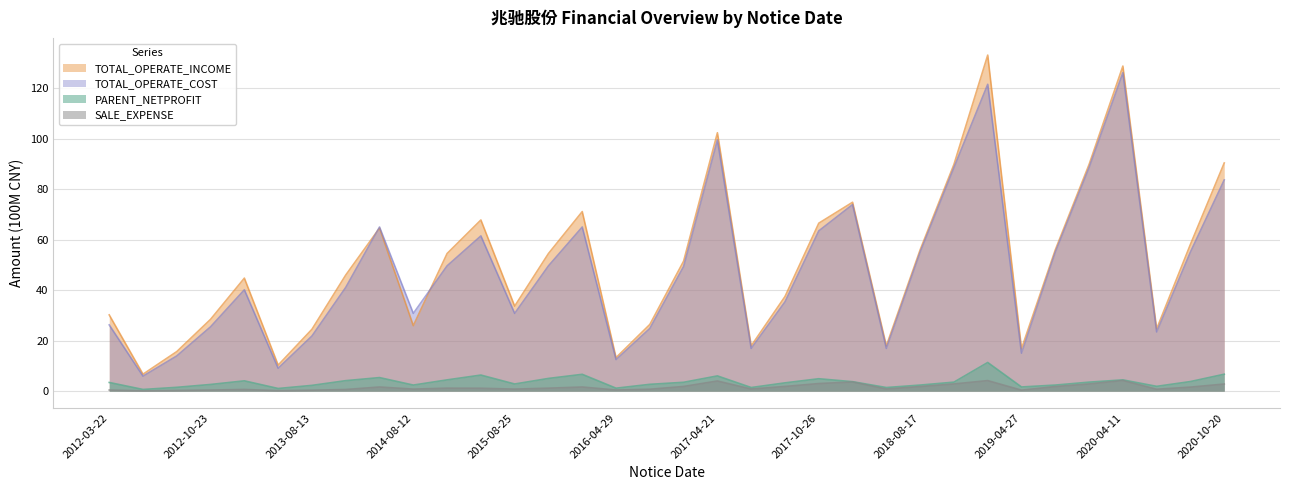

Reading left to right, list all the values displayed in this chart.

PARENT_NETPROFIT: 2012-03-22=3.4	2012-04-18=0.7	2012-07-31=1.5	2012-10-23=2.6	2013-04-02=4.1	2013-04-20=1.0	2013-08-13=2.3	2013-10-22=4.1	2014-04-15=5.4	2014-08-12=2.4	2014-10-28=4.5	2015-04-18=6.4	2015-08-25=2.8	2015-10-27=5.0	2016-04-15=6.7	2016-04-29=1.2	2016-08-26=2.7	2016-10-26=3.5	2017-04-21=6.0	2017-04-29=1.4	2017-08-02=3.3	2017-10-26=4.9	2018-03-30=3.7	2018-04-28=1.4	2018-08-17=2.4	2018-10-30=3.6	2019-04-20=11.3	2019-04-27=1.6	2019-08-24=2.4	2019-10-31=3.6	2020-04-11=4.5	2020-04-18=1.9	2020-08-25=3.8	2020-10-20=6.7
TOTAL_OPERATE_INCOME: 2012-03-22=30.2	2012-04-18=6.7	2012-07-31=15.7	2012-10-23=28.4	2013-04-02=44.7	2013-04-20=10.3	2013-08-13=24.5	2013-10-22=46.0	2014-04-15=64.6	2014-08-12=25.9	2014-10-28=54.5	2015-04-18=67.8	2015-08-25=33.7	2015-10-27=54.5	2016-04-15=71.1	2016-04-29=13.3	2016-08-26=26.4	2016-10-26=51.5	2017-04-21=102.3	2017-04-29=17.9	2017-08-02=37.5	2017-10-26=66.5	2018-03-30=74.8	2018-04-28=17.9	2018-08-17=55.9	2018-10-30=89.7	2019-04-20=133.0	2019-04-27=16.8	2019-08-24=55.9	2019-10-31=89.7	2020-04-11=128.7	2020-04-18=24.7	2020-08-25=58.1	2020-10-20=90.3
TOTAL_OPERATE_COST: 2012-03-22=26.2	2012-04-18=5.9	2012-07-31=14.0	2012-10-23=25.5	2013-04-02=40.1	2013-04-20=9.1	2013-08-13=21.8	2013-10-22=41.1	2014-04-15=65.0	2014-08-12=30.8	2014-10-28=49.6	2015-04-18=61.5	2015-08-25=30.8	2015-10-27=49.6	2016-04-15=65.0	2016-04-29=12.5	2016-08-26=24.8	2016-10-26=49.4	2017-04-21=99.4	2017-04-29=16.9	2017-08-02=35.4	2017-10-26=63.4	2018-03-30=73.8	2018-04-28=16.9	2018-08-17=55.0	2018-10-30=88.5	2019-04-20=121.5	2019-04-27=15.0	2019-08-24=55.0	2019-10-31=88.5	2020-04-11=126.0	2020-04-18=23.4	2020-08-25=55.1	2020-10-20=83.6
SALE_EXPENSE: 2012-03-22=0.4	2012-04-18=0.1	2012-07-31=0.3	2012-10-23=0.4	2013-04-02=0.7	2013-04-20=0.2	2013-08-13=0.4	2013-10-22=0.6	2014-04-15=1.6	2014-08-12=0.8	2014-10-28=1.2	2015-04-18=1.1	2015-08-25=0.8	2015-10-27=1.2	2016-04-15=1.6	2016-04-29=0.5	2016-08-26=0.7	2016-10-26=1.9	2017-04-21=4.0	2017-04-29=0.8	2017-08-02=1.9	2017-10-26=3.0	2018-03-30=3.6	2018-04-28=0.8	2018-08-17=1.8	2018-10-30=2.8	2019-04-20=4.2	2019-04-27=0.4	2019-08-24=1.8	2019-10-31=2.8	2020-04-11=4.2	2020-04-18=0.7	2020-08-25=1.6	2020-10-20=2.8